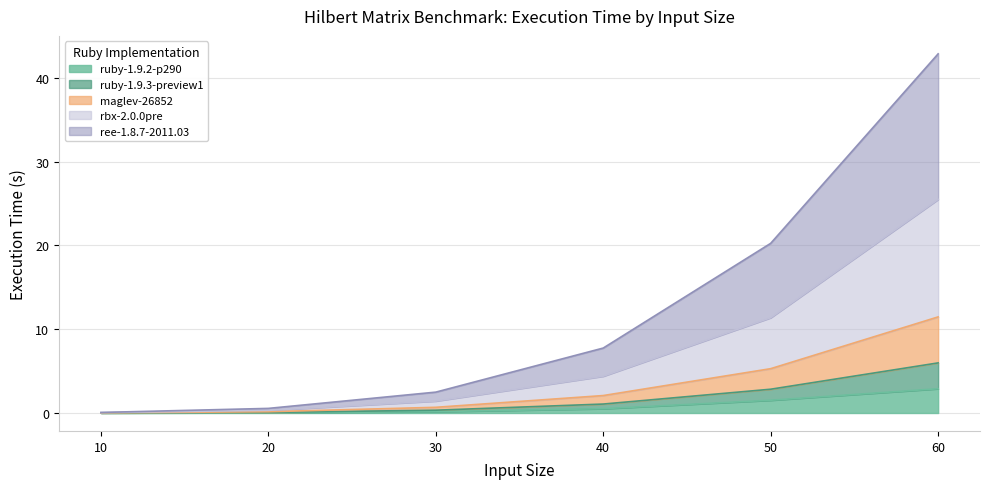

What is the highest value of the ruby-1.9.2-p290 series?

2.9